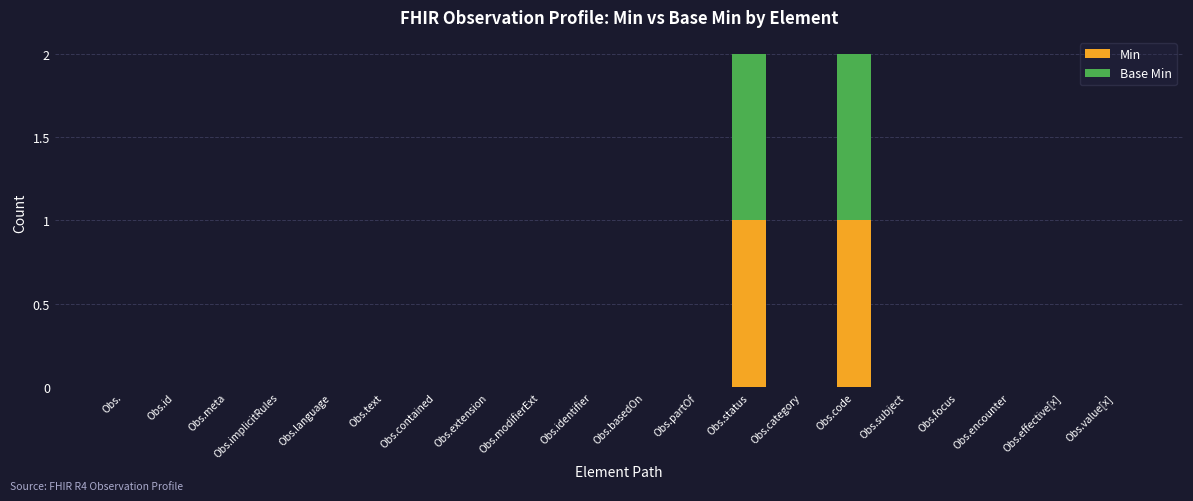

What is the total value across all series at Obs.code?

2